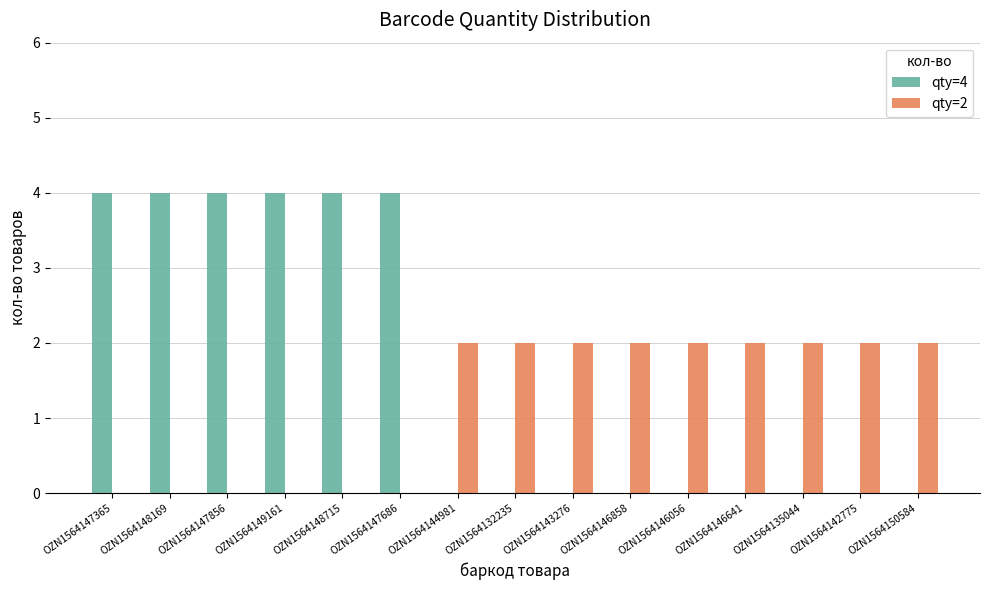

What is the maximum value shown in the chart?

4